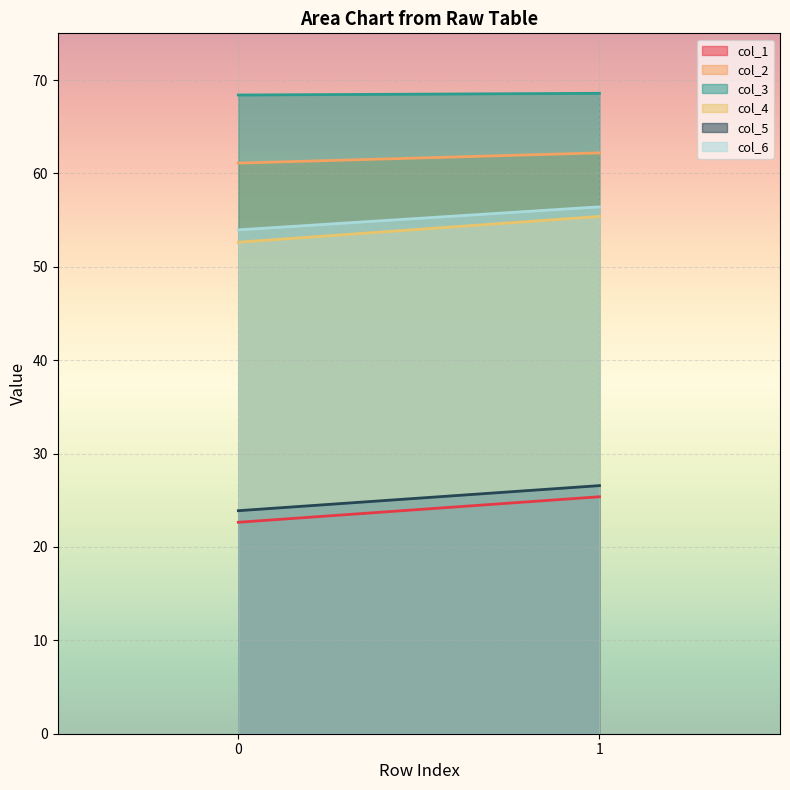

What is the average value of the col_5 series?

25.2